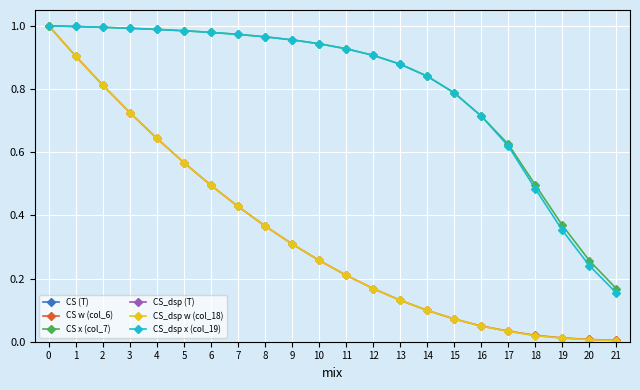

Between 5 and 13, which series saw the biggest shift?

CS_dsp (T)